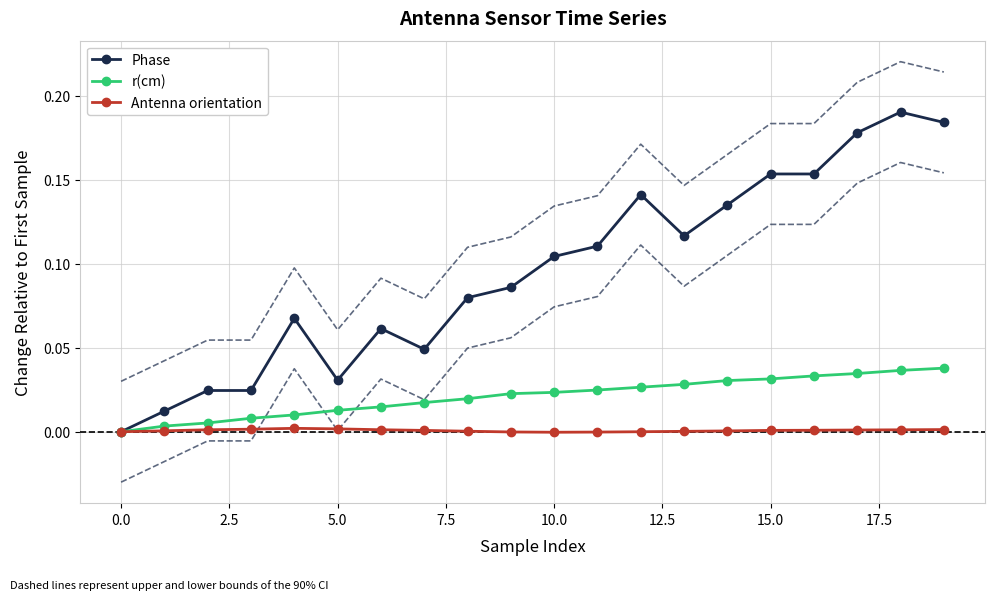

True or false: Phase has a value of 0.3 at 15.0.

False